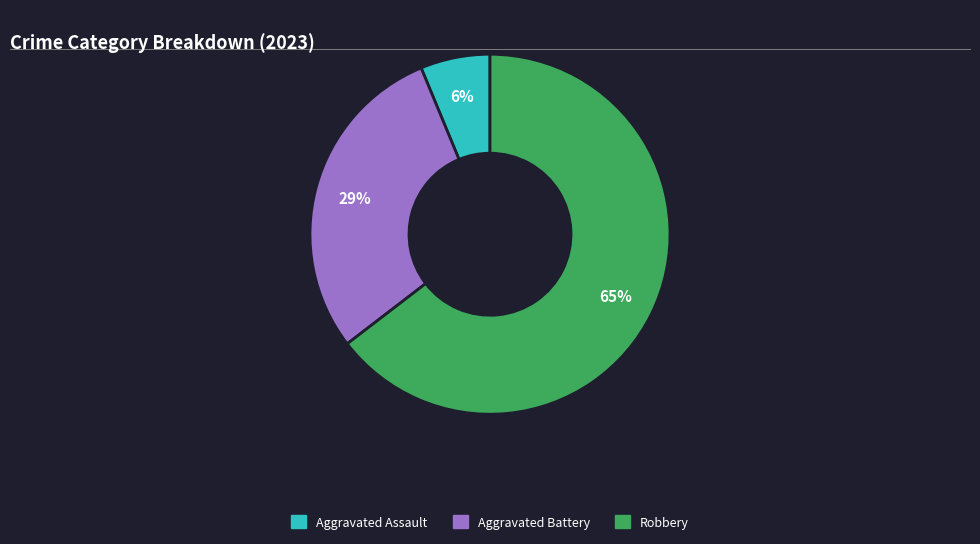

To the nearest percent, what is the average slice percentage?

33%